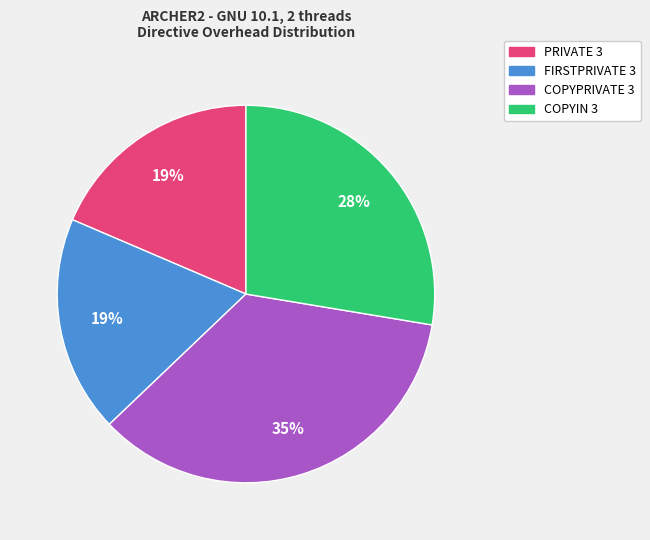

Combined, do COPYPRIVATE 3 and FIRSTPRIVATE 3 account for over 50%?

Yes